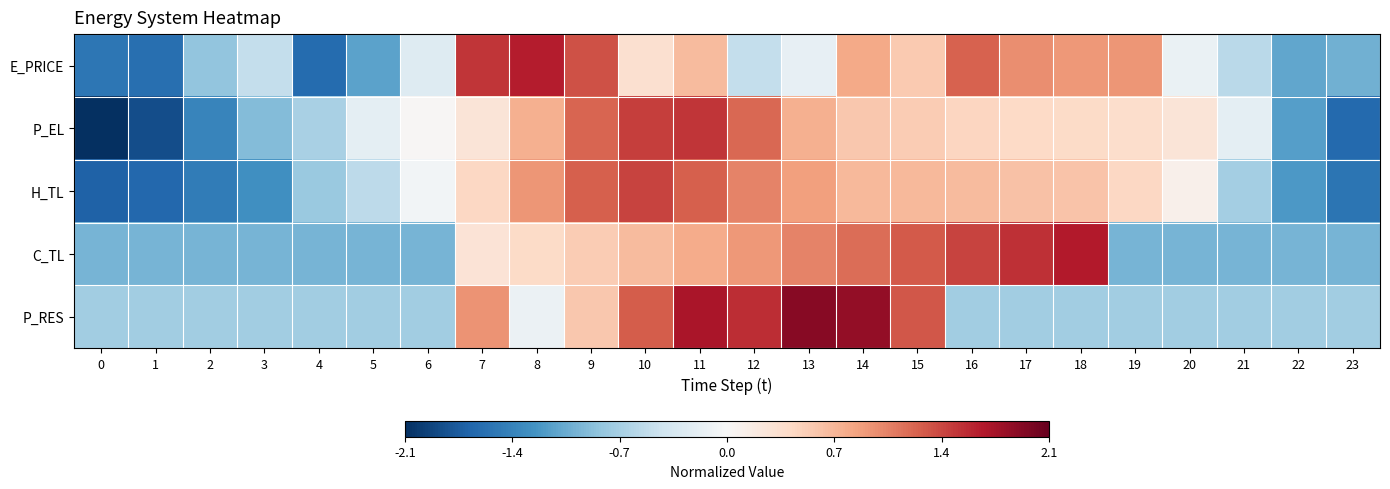

Reading left to right, extract all data points from this chart.

E_PRICE: 0=-1.5	1=-1.6	2=-0.8	3=-0.5	4=-1.6	5=-1.1	6=-0.3	7=1.5	8=1.6	9=1.3	10=0.3	11=0.6	12=-0.5	13=-0.2	14=0.8	15=0.5	16=1.2	17=1.0	18=0.9	19=0.9	20=-0.1	21=-0.6	22=-1.1	23=-1.0
P_EL: 0=-2.1	1=-1.8	2=-1.4	3=-0.9	4=-0.7	5=-0.2	6=0.0	7=0.3	8=0.7	9=1.2	10=1.4	11=1.5	12=1.2	13=0.7	14=0.5	15=0.5	16=0.4	17=0.4	18=0.4	19=0.4	20=0.3	21=-0.2	22=-1.1	23=-1.6
H_TL: 0=-1.7	1=-1.6	2=-1.4	3=-1.3	4=-0.8	5=-0.5	6=-0.1	7=0.4	8=0.9	9=1.2	10=1.4	11=1.2	12=1.0	13=0.8	14=0.7	15=0.7	16=0.7	17=0.6	18=0.6	19=0.4	20=0.1	21=-0.7	22=-1.2	23=-1.5
C_TL: 0=-1.0	1=-1.0	2=-1.0	3=-1.0	4=-1.0	5=-1.0	6=-1.0	7=0.3	8=0.4	9=0.5	10=0.7	11=0.8	12=0.9	13=1.0	14=1.1	15=1.3	16=1.4	17=1.5	18=1.6	19=-1.0	20=-1.0	21=-1.0	22=-1.0	23=-1.0
P_RES: 0=-0.7	1=-0.7	2=-0.7	3=-0.7	4=-0.7	5=-0.7	6=-0.7	7=0.9	8=-0.1	9=0.6	10=1.2	11=1.7	12=1.5	13=1.9	14=1.8	15=1.3	16=-0.7	17=-0.7	18=-0.7	19=-0.7	20=-0.7	21=-0.7	22=-0.7	23=-0.7